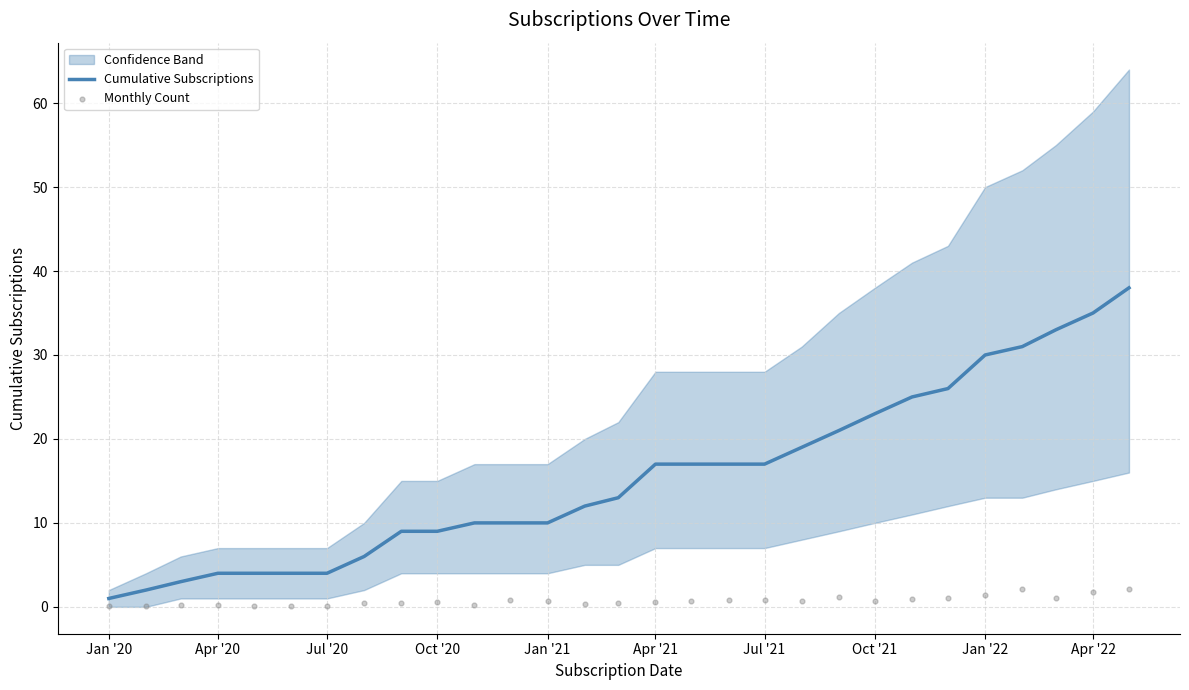

At how many categories does at least one series exceed 21?

8